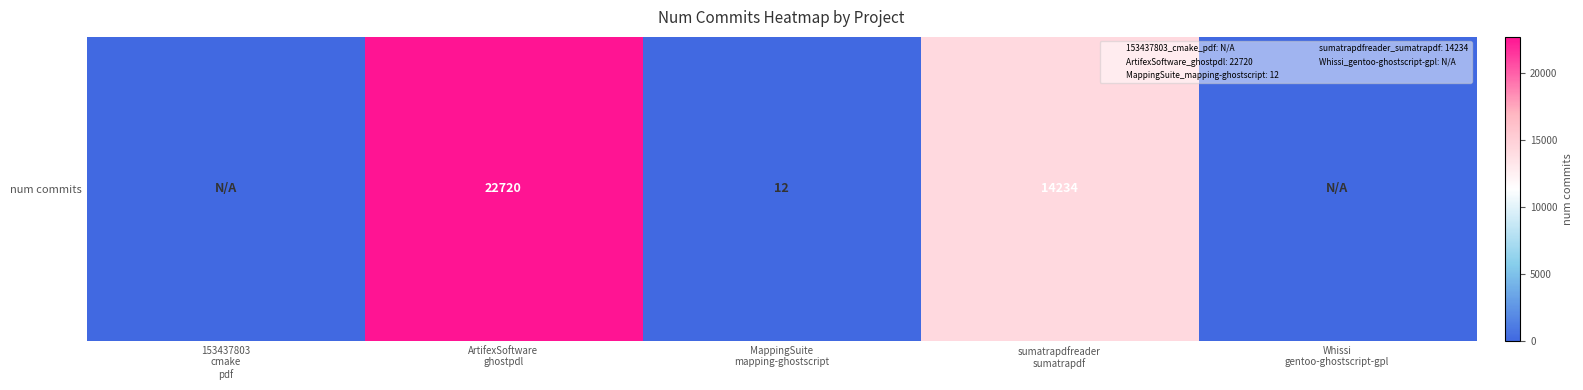

True or false: the data shows 10367 at 153437803
cmake
pdf.

False